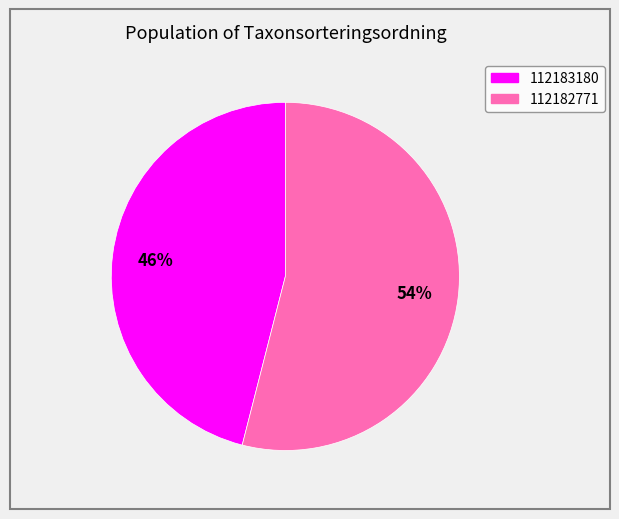

Approximately how many times larger is the value at 112183180 compared to 112182771?

0.9